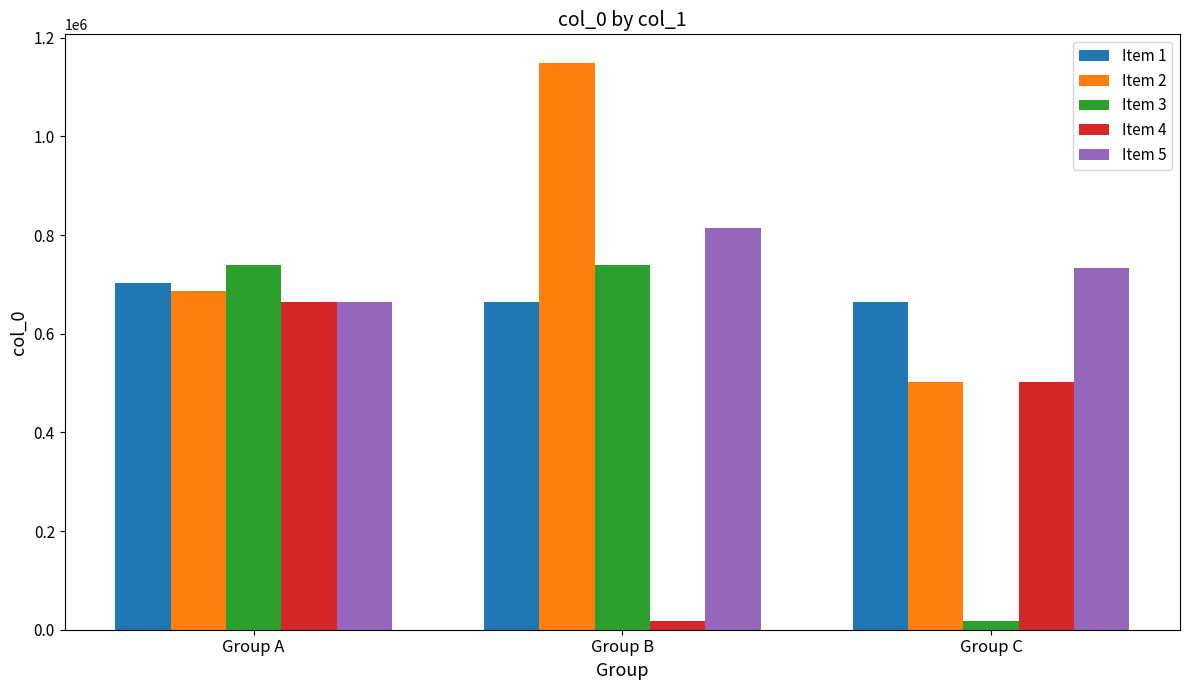

What is the difference between the Item 2 values at Group A and Group C?

184808